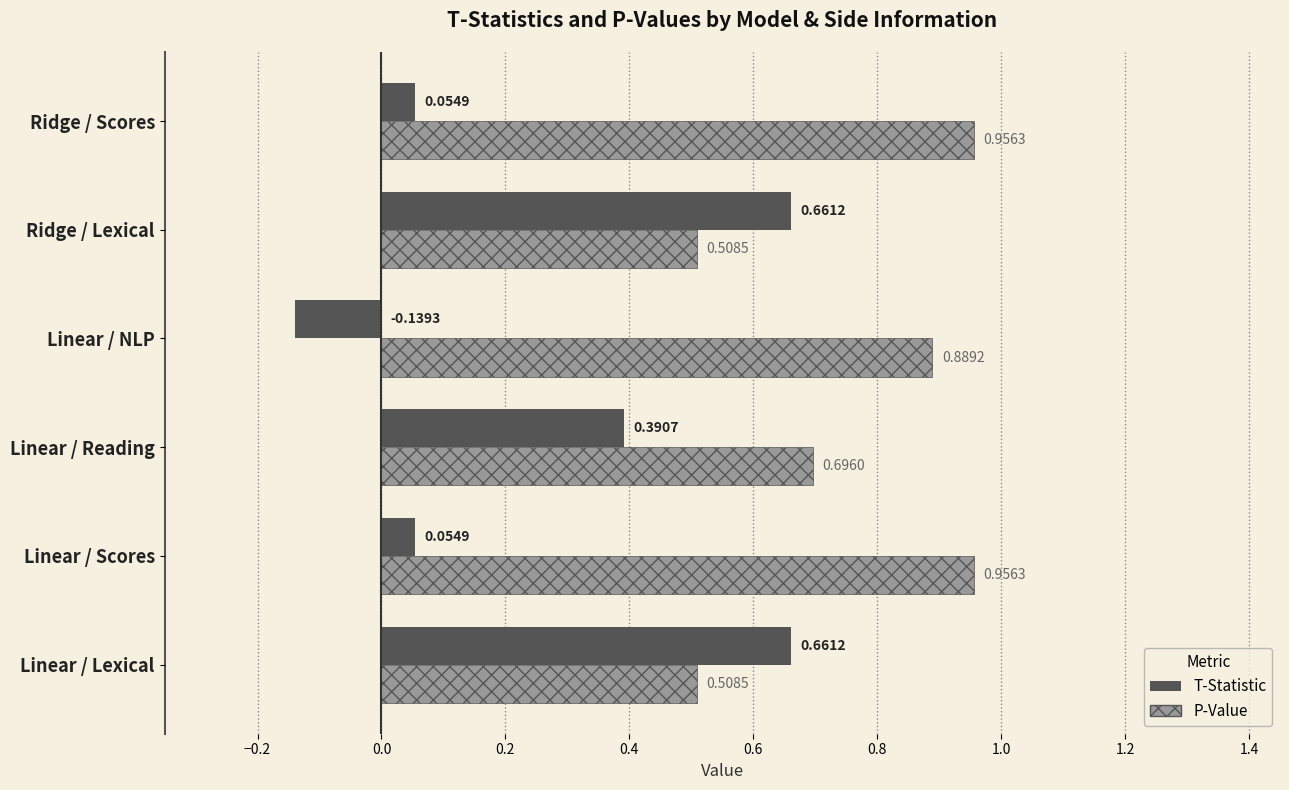

Rank the series by their maximum value, from lowest to highest.

T-Statistic, P-Value